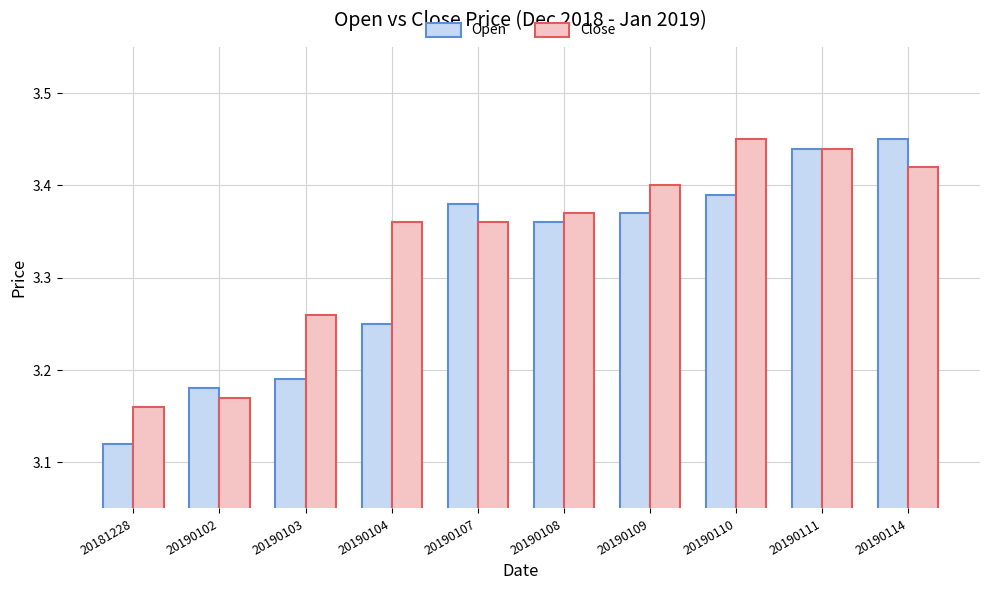

Which series has the largest total across all categories?

Close